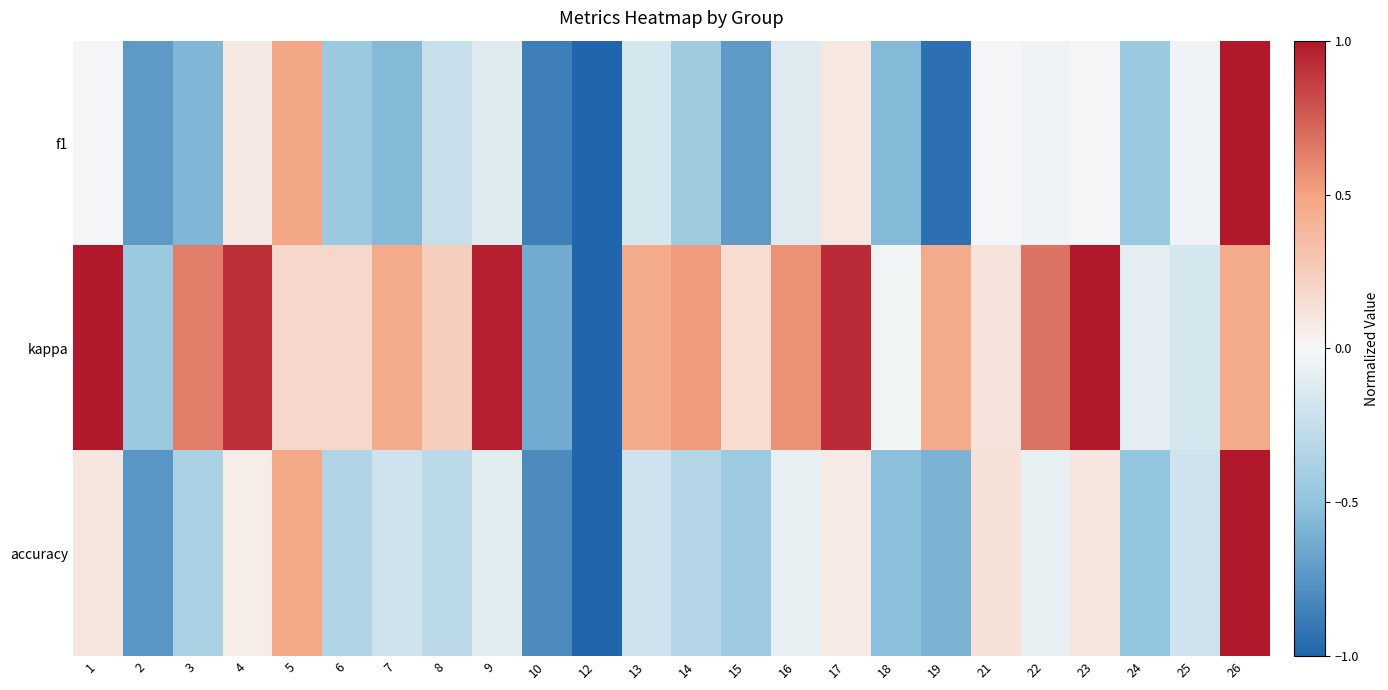

What is the maximum value shown in the chart?

1.0